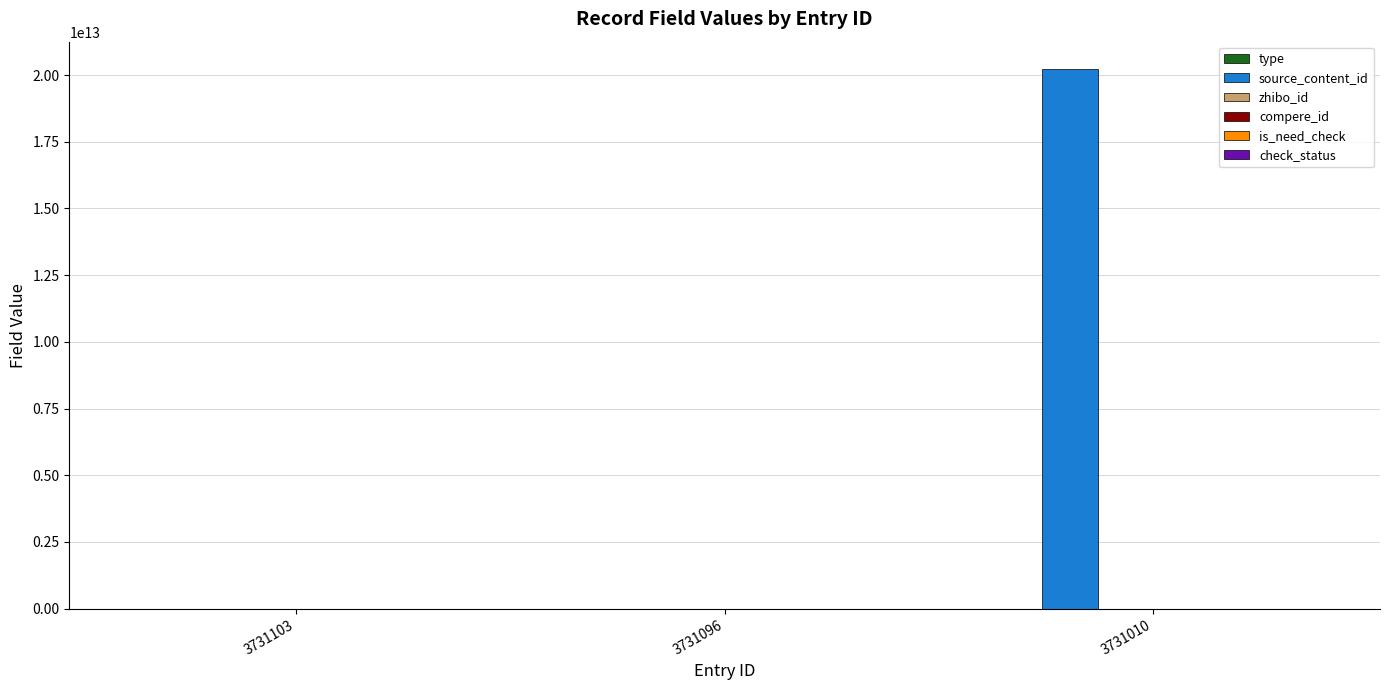

Reading left to right, what are all the values shown in this chart?

type: 1	0	0
source_content_id: 0	0	20240808213050
zhibo_id: 152	152	152
compere_id: 0	0	0
is_need_check: 0	0	0
check_status: 1	1	1